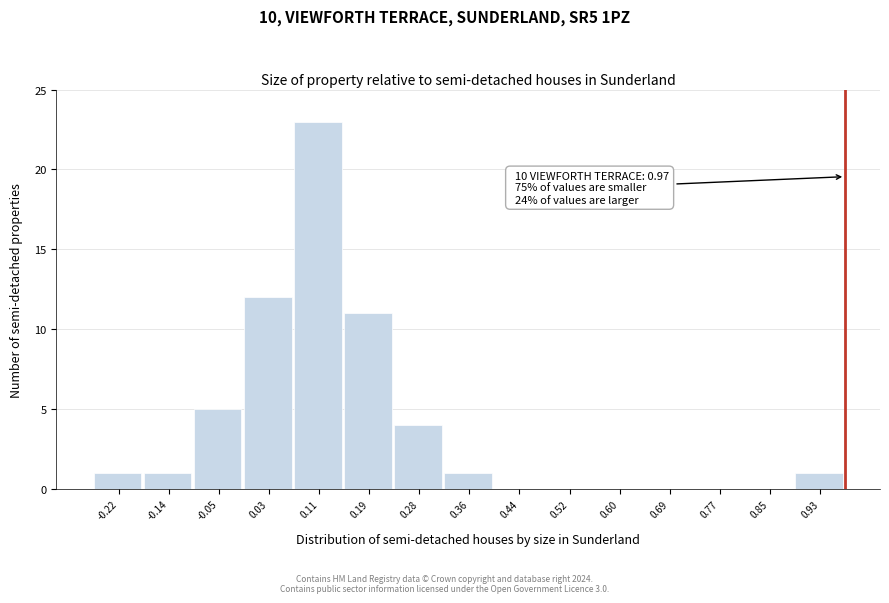

Which range on the x-axis has the tallest bar?

0.07 to 0.15